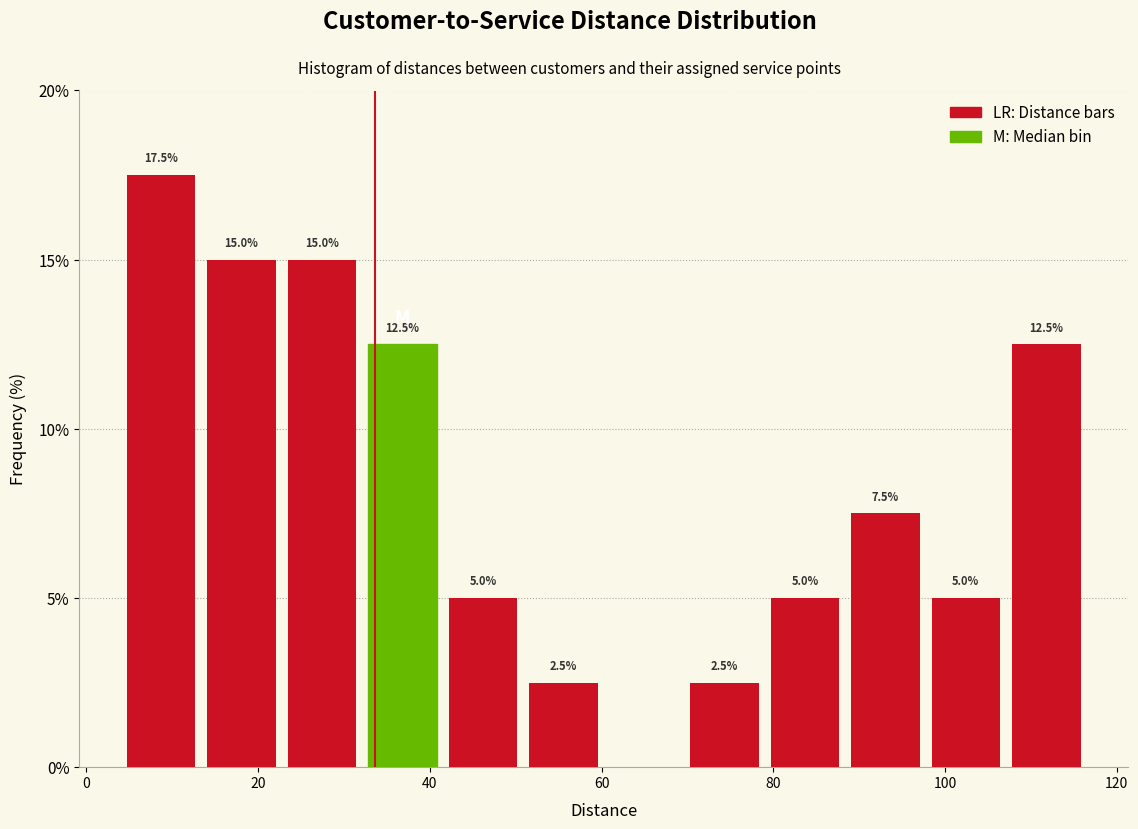

Which range on the x-axis has the tallest bar?

4 to 14